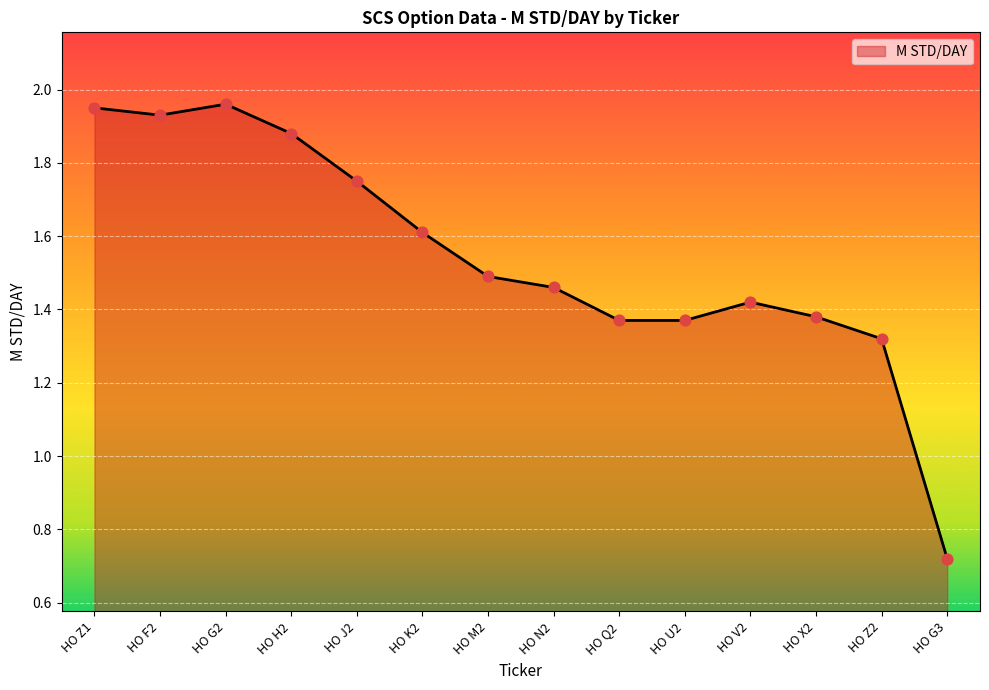

What is the change in value from HO Z1 to HO Q2?

-0.6